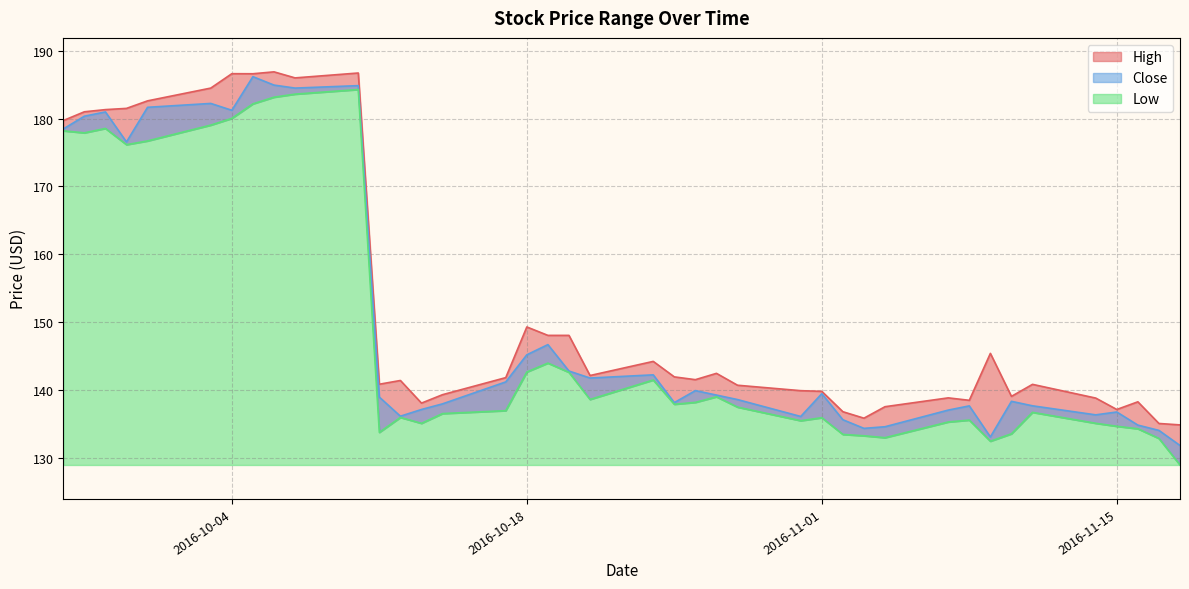

What is the highest value of the Low series?

184.3